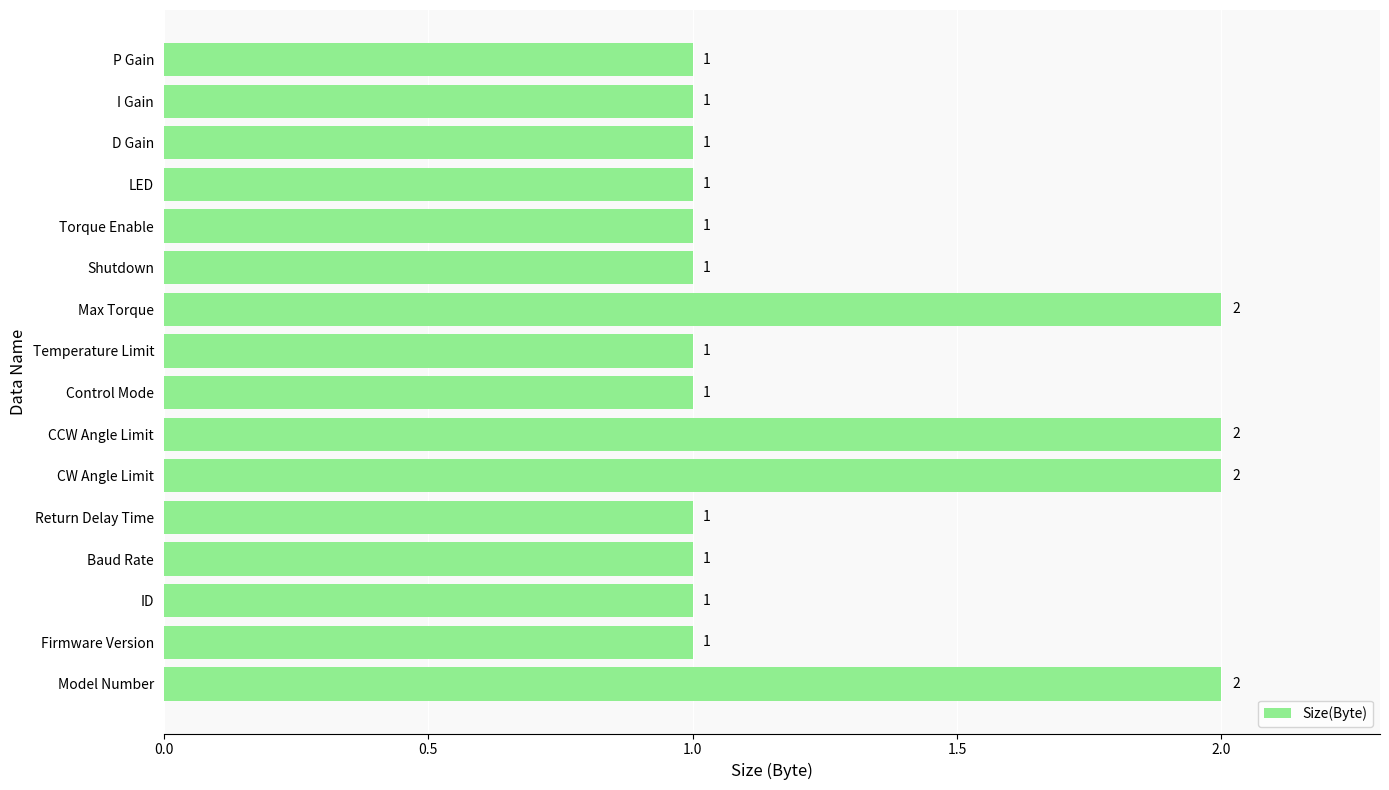

What is the sum of all values?

20